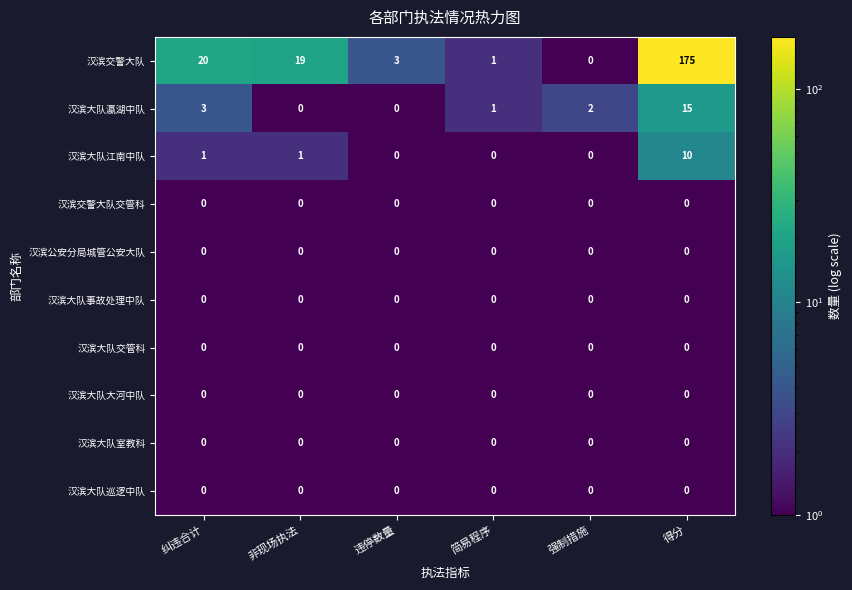

Is it true that 汉滨大队交管科 equals 0 at 纠违合计?

True